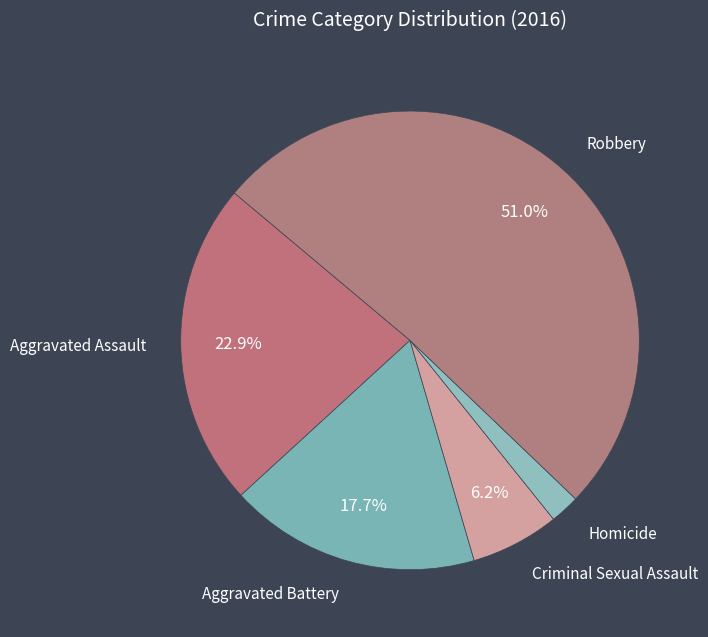

What is the smallest slice in the pie chart?

Homicide